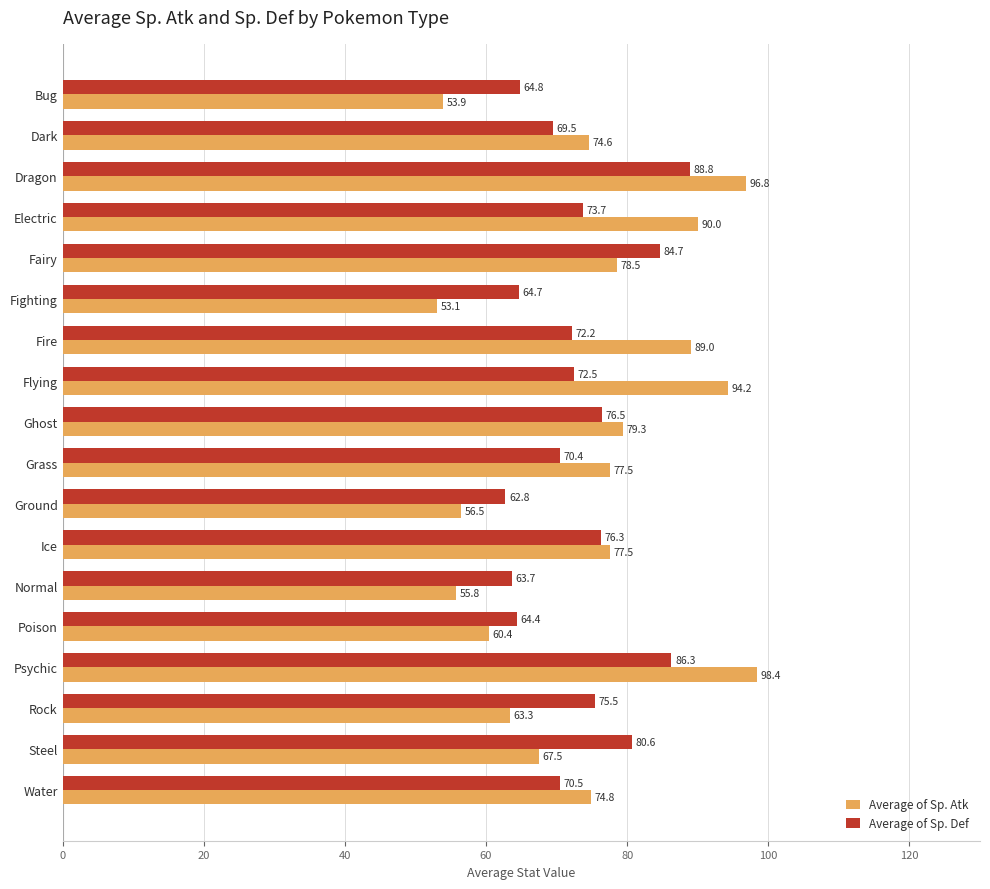

What value does the Average of Sp. Def series have at Flying?

72.5